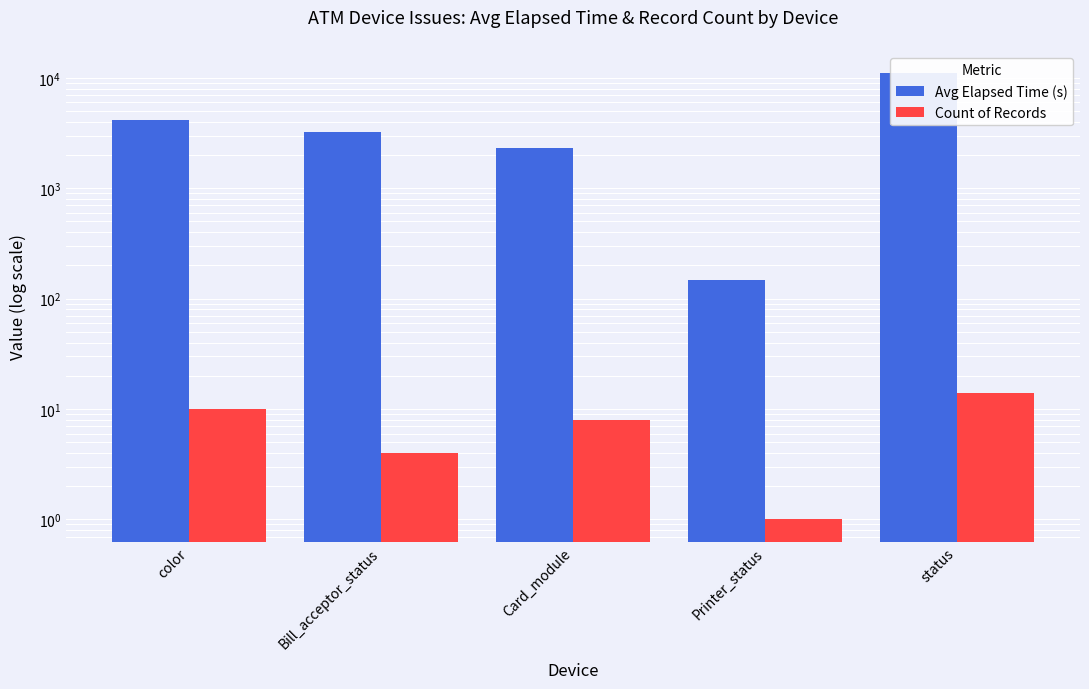

What are all the series names shown in the legend?

Avg Elapsed Time (s), Count of Records